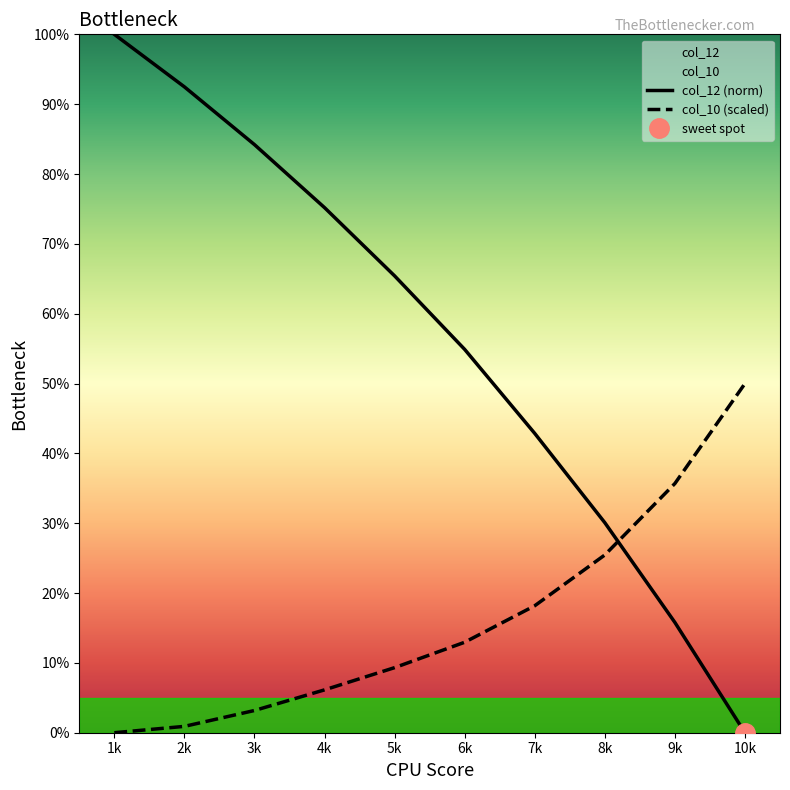

How many categories are shown in the chart?

10